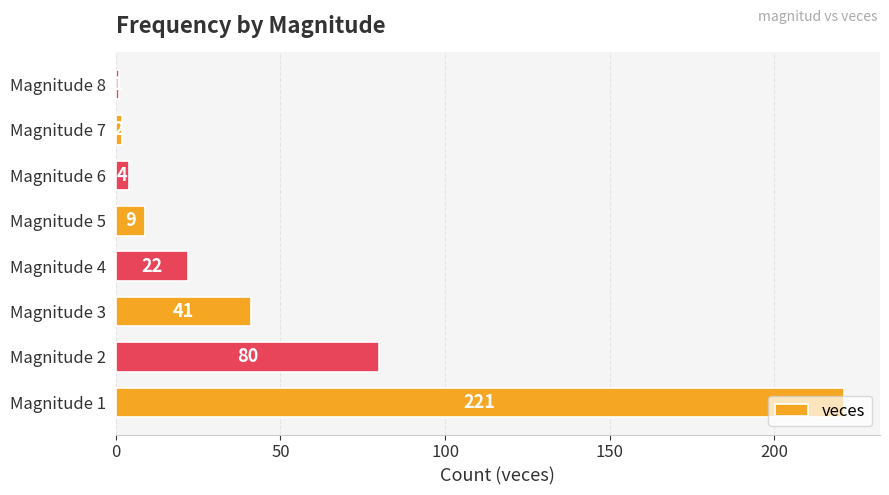

How many bars are there in total?

8